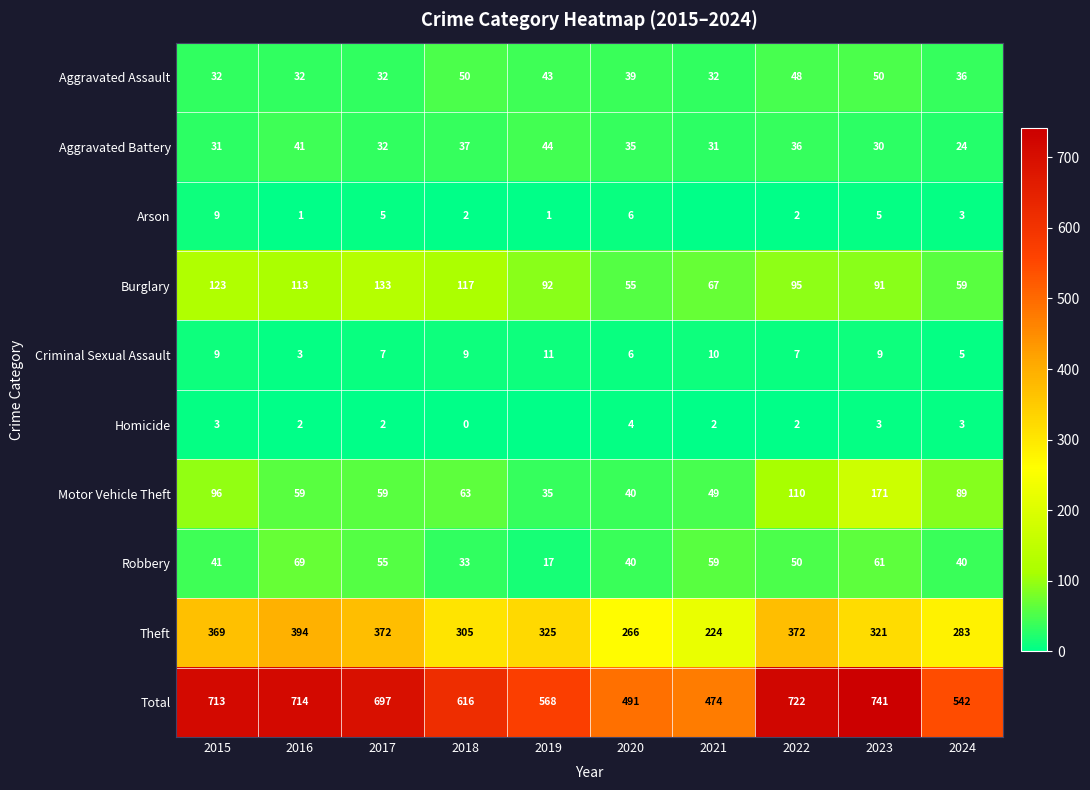

Is the value of Aggravated Battery at 2022 greater than the value of Arson at 2024?

Yes